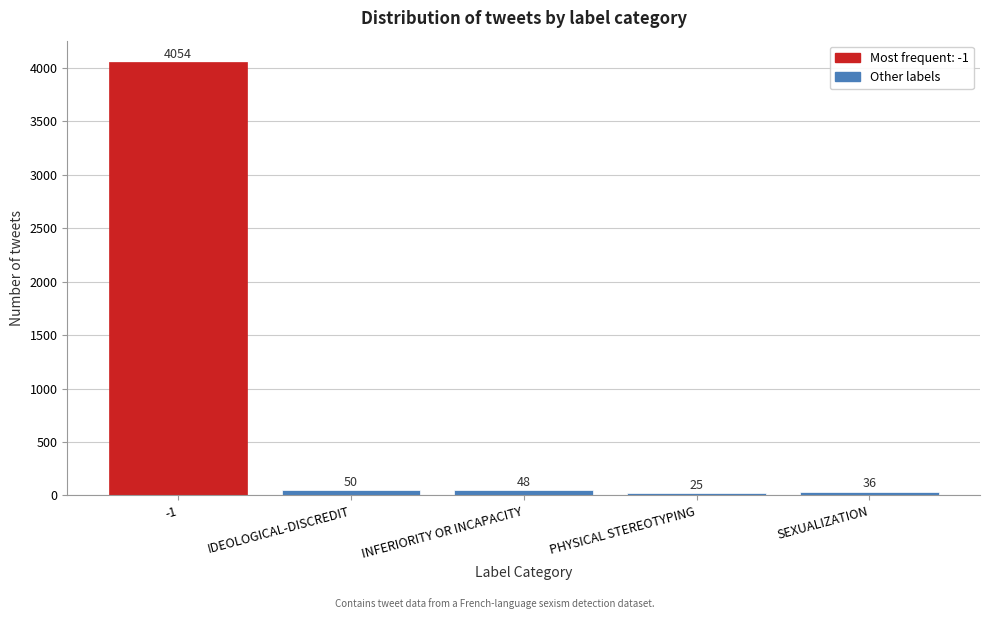

Reading left to right, transcribe all the data shown in this chart.

-1=4054	IDEOLOGICAL-DISCREDIT=50	INFERIORITY OR INCAPACITY=48	PHYSICAL STEREOTYPING=25	SEXUALIZATION=36